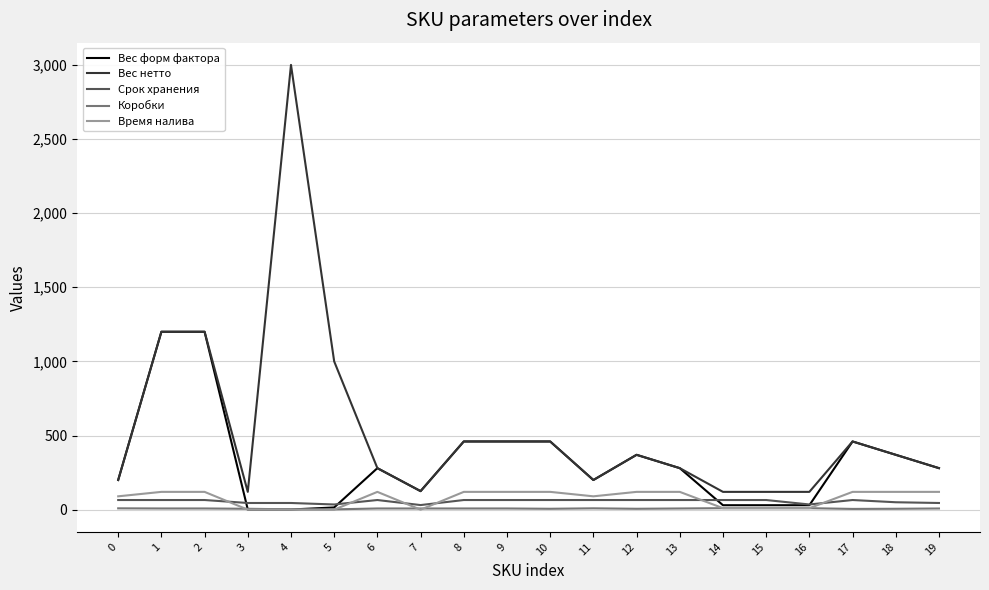

Which series has the largest total across all categories?

Вес нетто